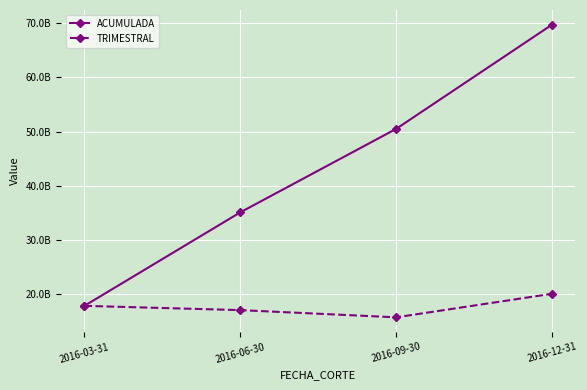

What is the total value across all series at 2016-03-31?

35808759852.2